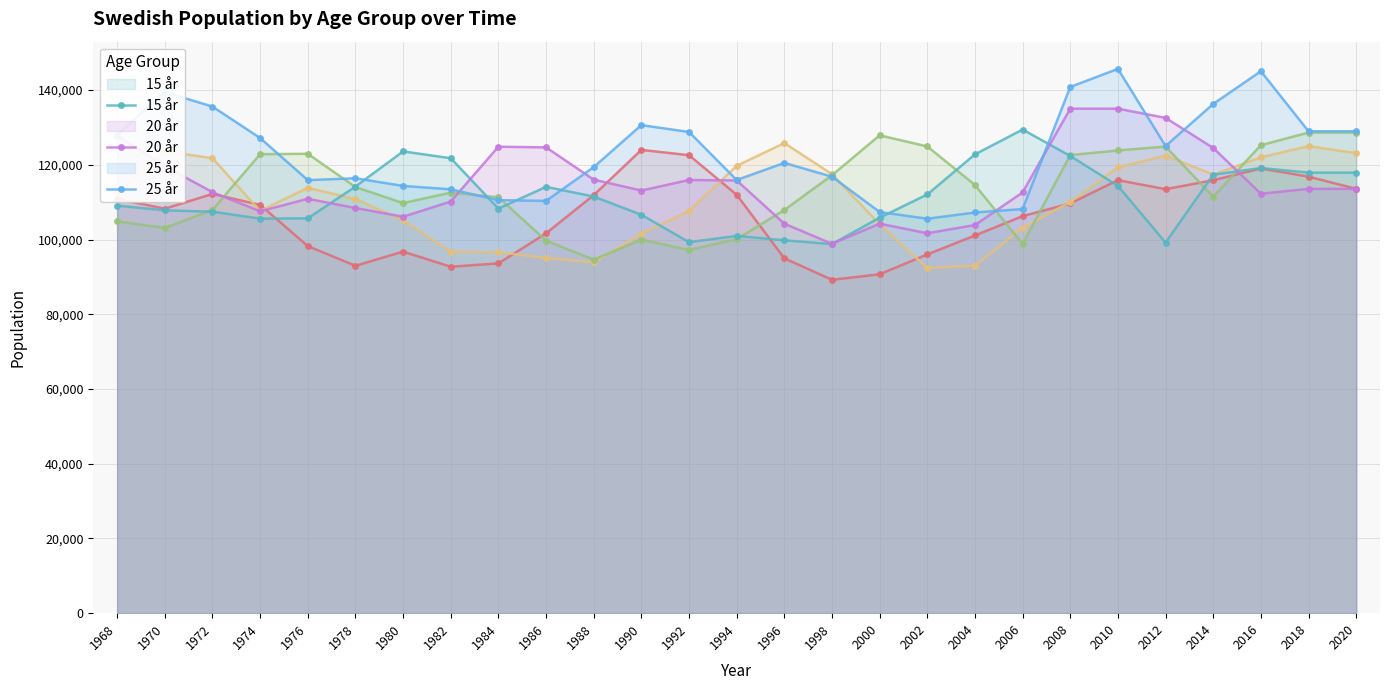

After their last crossing, which series has the higher values: 5 år or 25 år?

25 år